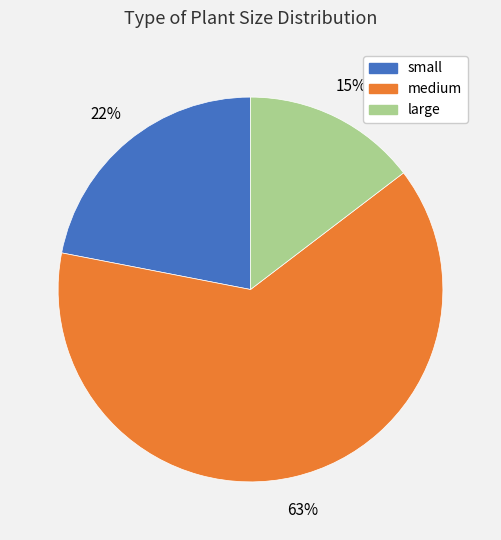

Is the sum of large and small greater than half?

No